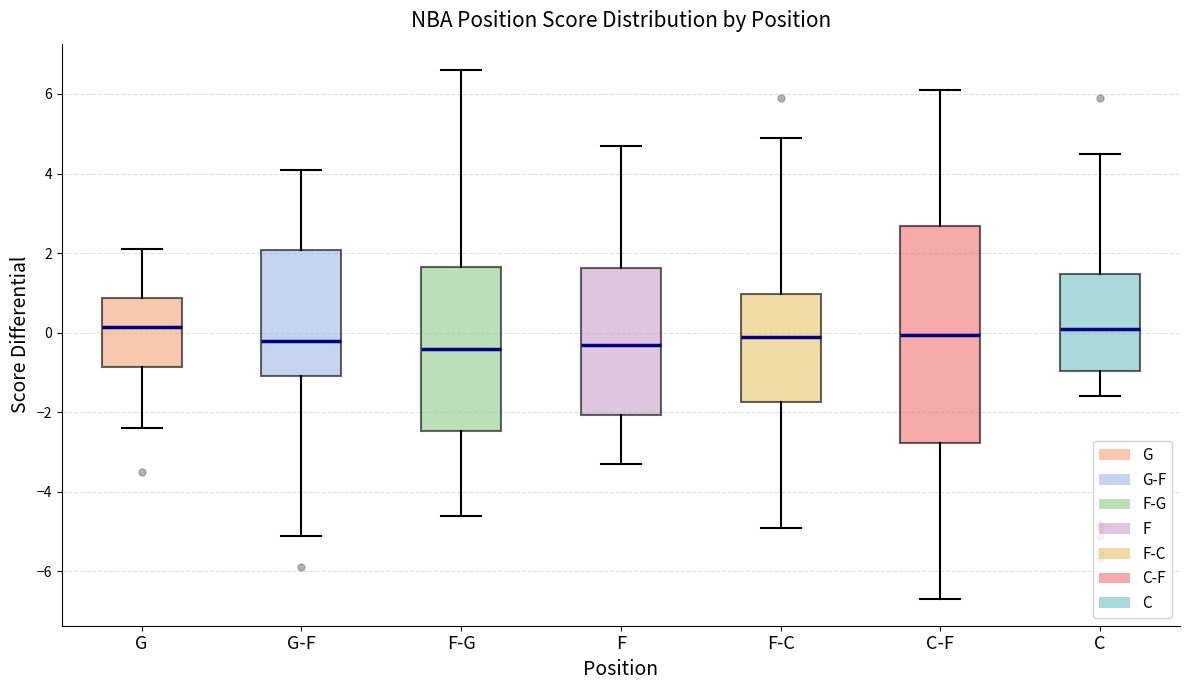

Where does the lower whisker of the box for F-C end on the y-axis? The values are not printed on the chart, so give them approximately, as read against the axis.

-4.8